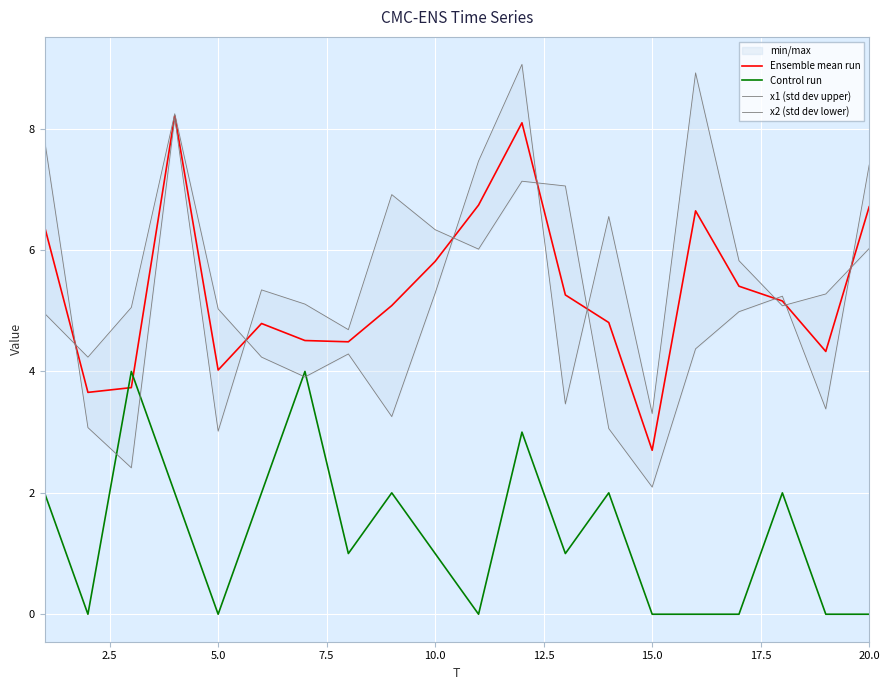

Is it true that Control run equals 2.2 at 15.0?

False